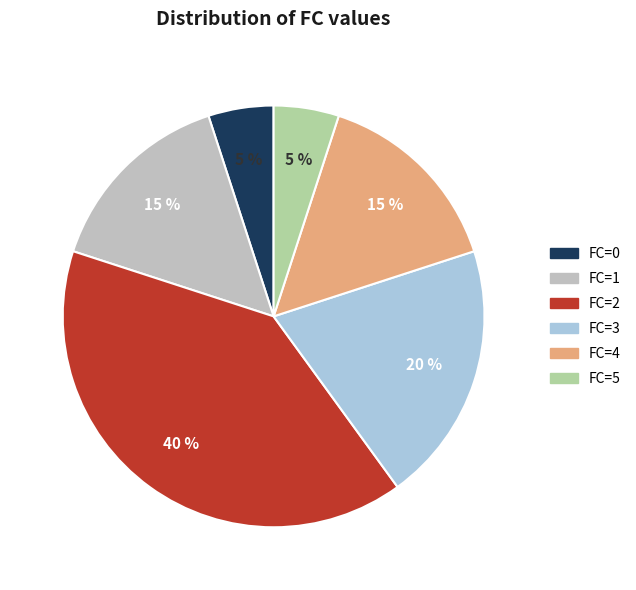

To the nearest percent, what is the difference between the largest and smallest slice percentages?

35%